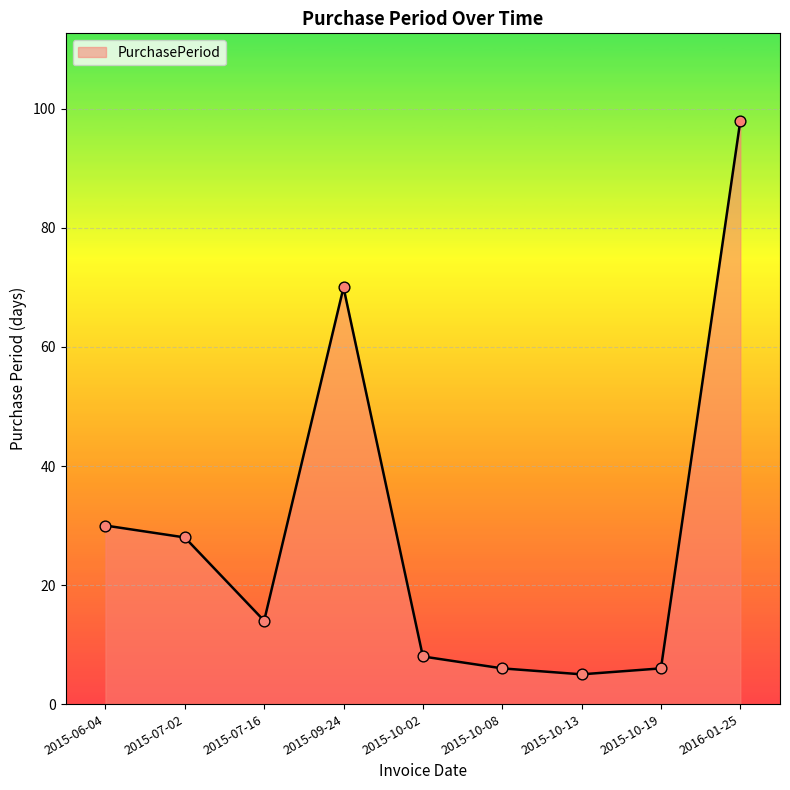

Between 2016-01-25 and 2015-10-02, which is larger?

2016-01-25